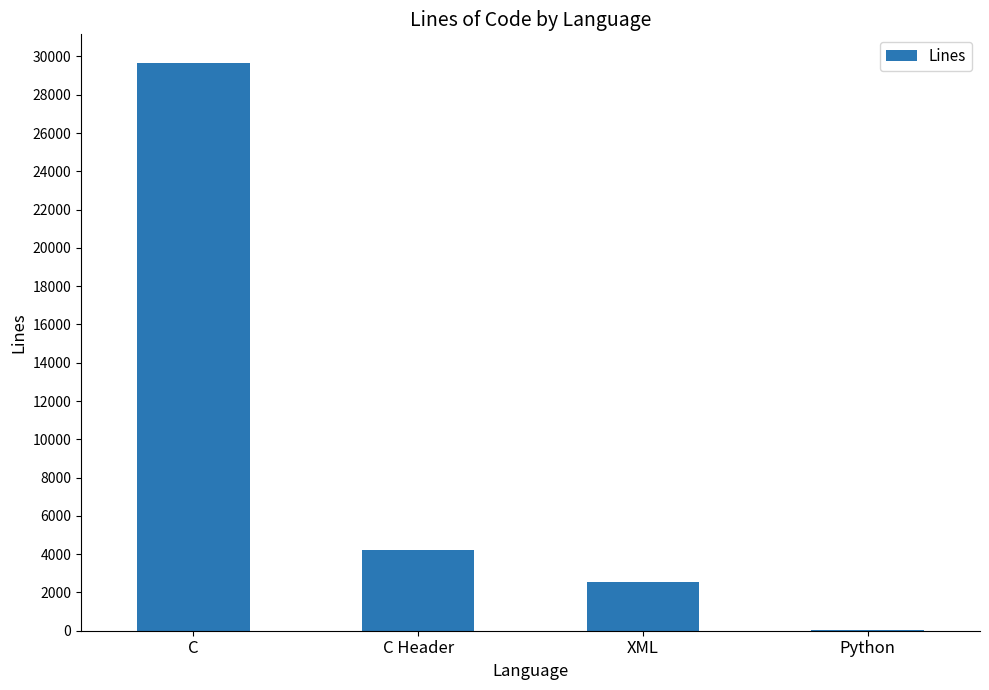

At which label is the value closest to 14847?

C Header